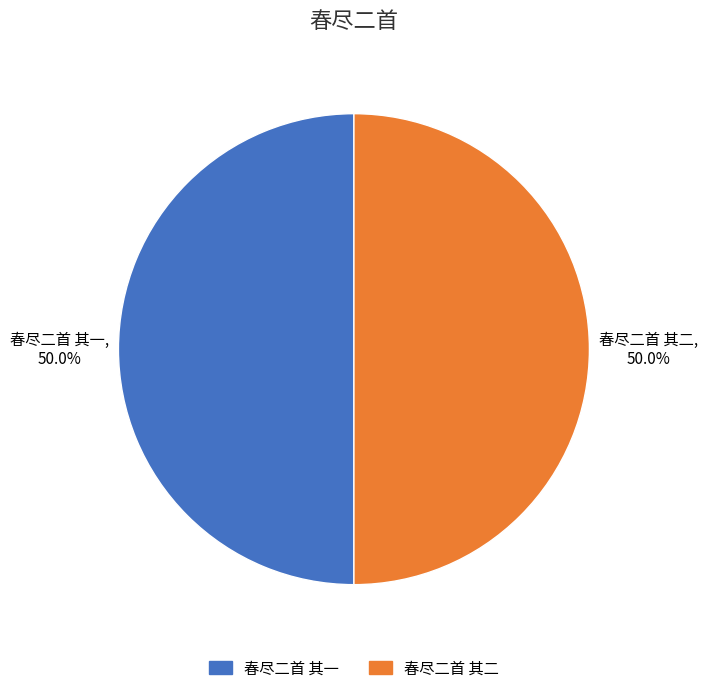

To the nearest percent, what portion does 春尽二首 其二 represent?

50%